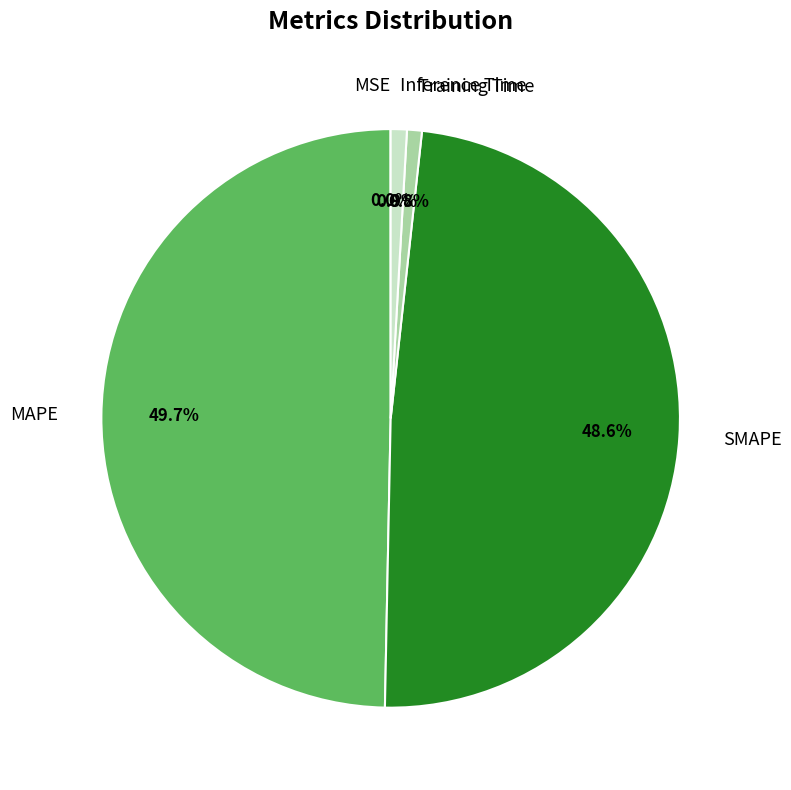

The SMAPE slice represents 60% of the pie. True or false?

False